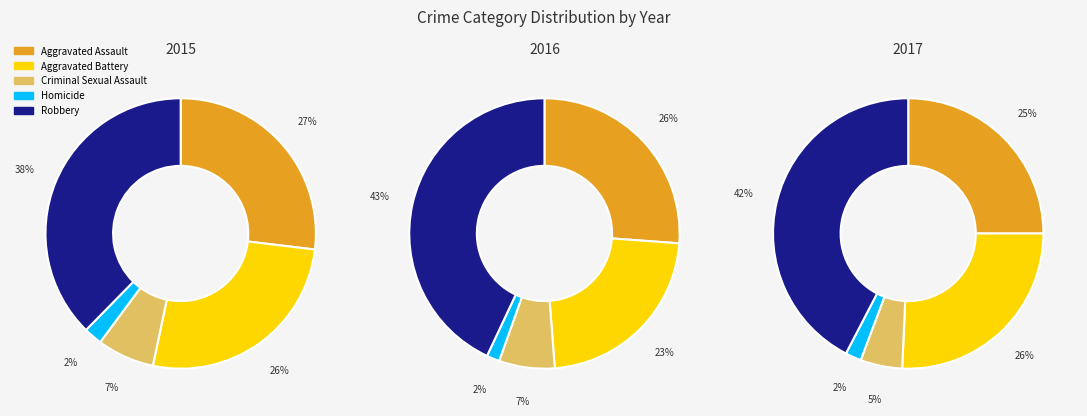

To the nearest percent, what portion does Aggravated Assault represent?

25%